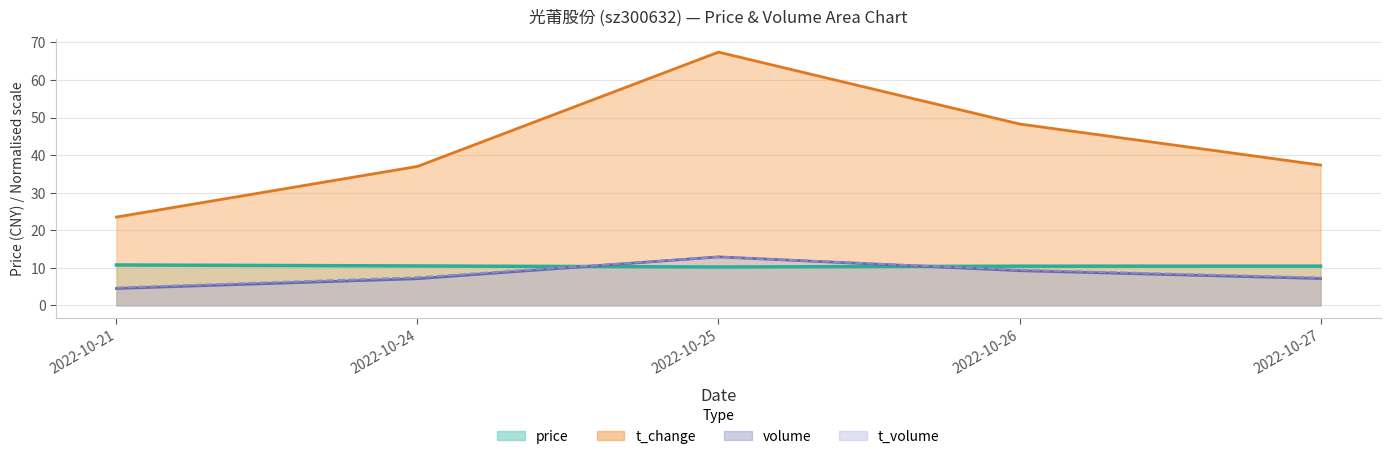

Reading left to right, what are all the values shown in this chart?

price: 10.8	10.5	10.2	10.4	10.4
volume: 4.5	7.1	12.9	9.2	7.1
t_volume: 4.7	7.4	12.9	9.4	7.4
t_change: 23.5	37.0	67.4	48.3	37.3